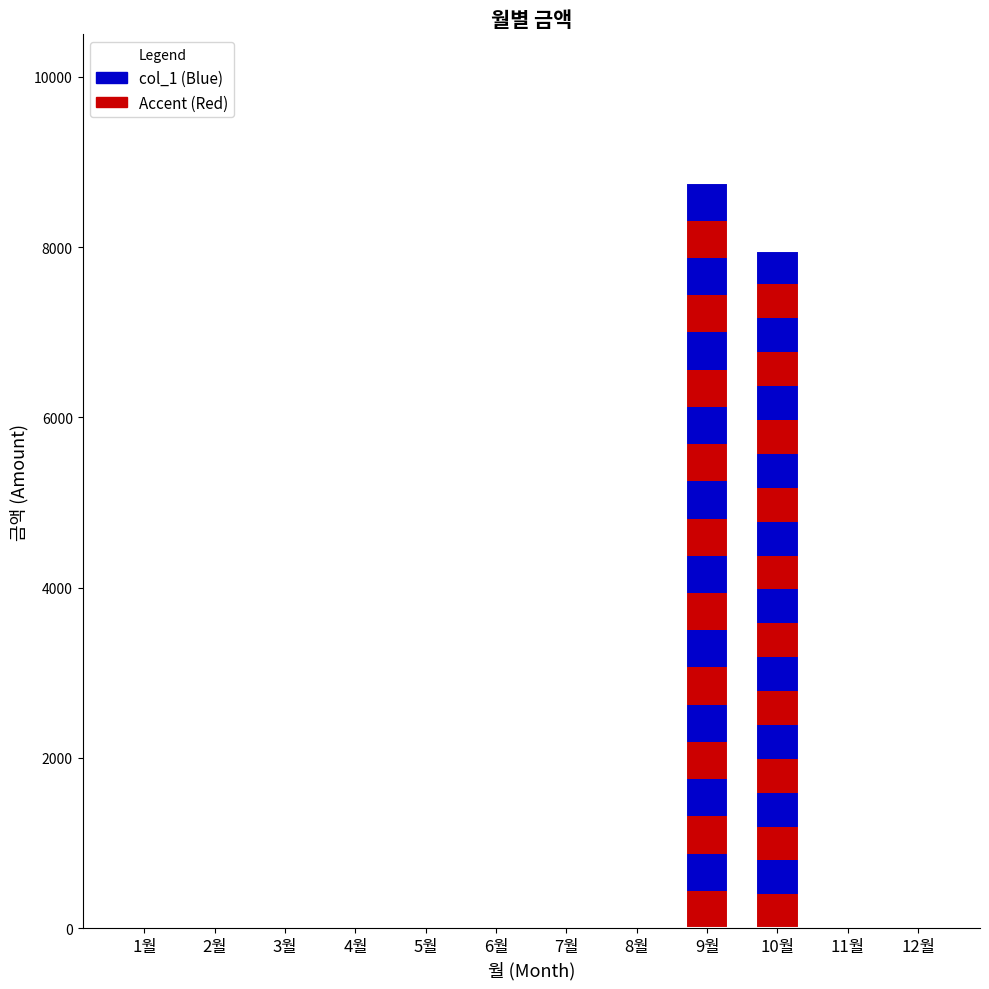

At which category does the chart reach its peak across all series?

9월